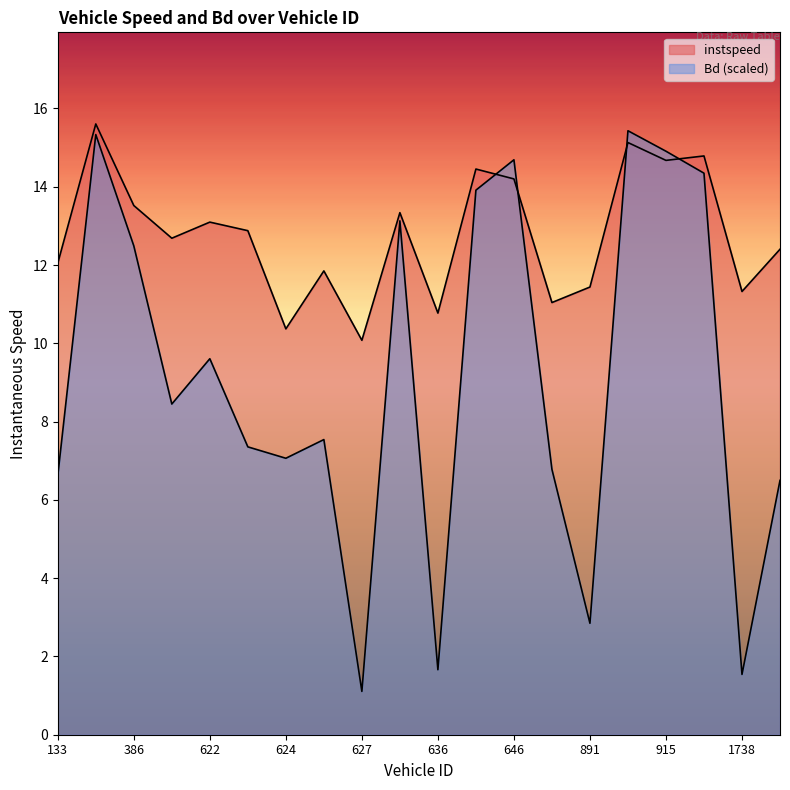

Count the number of data series in this chart.

2